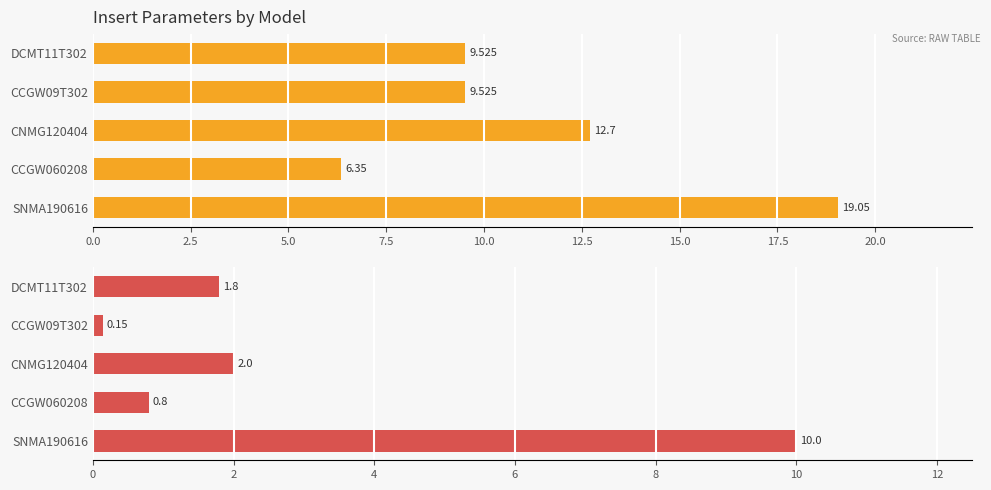

Rank the series by their average value, from highest to lowest.

ic, apmx